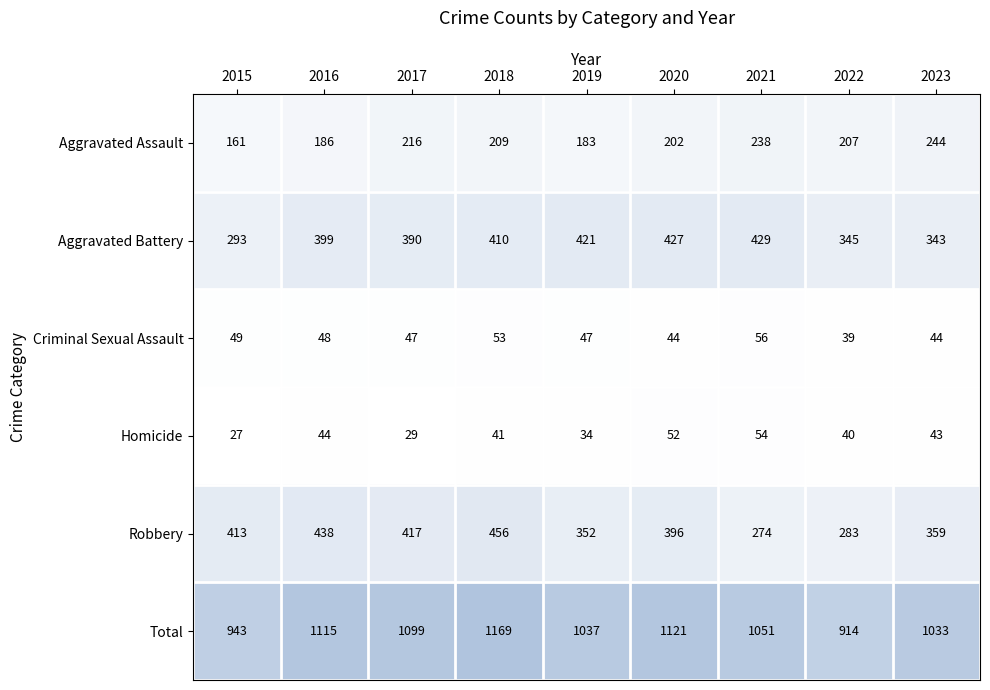

Which label corresponds to the largest value in the chart?

2018